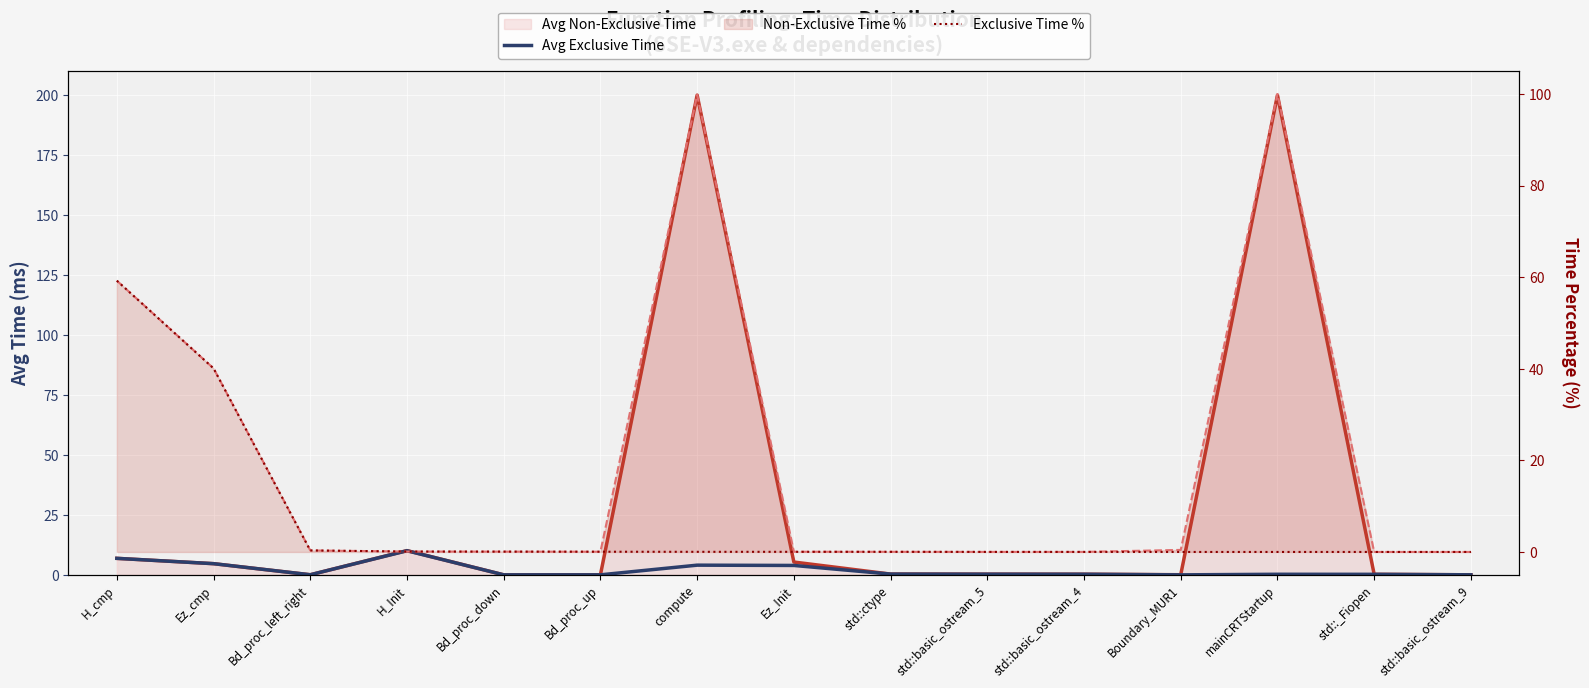

Rank the series at Bd_proc_up from lowest to highest value.

Avg Non-Exclusive Time, Avg Exclusive Time, Non-Exclusive Time %, Exclusive Time %